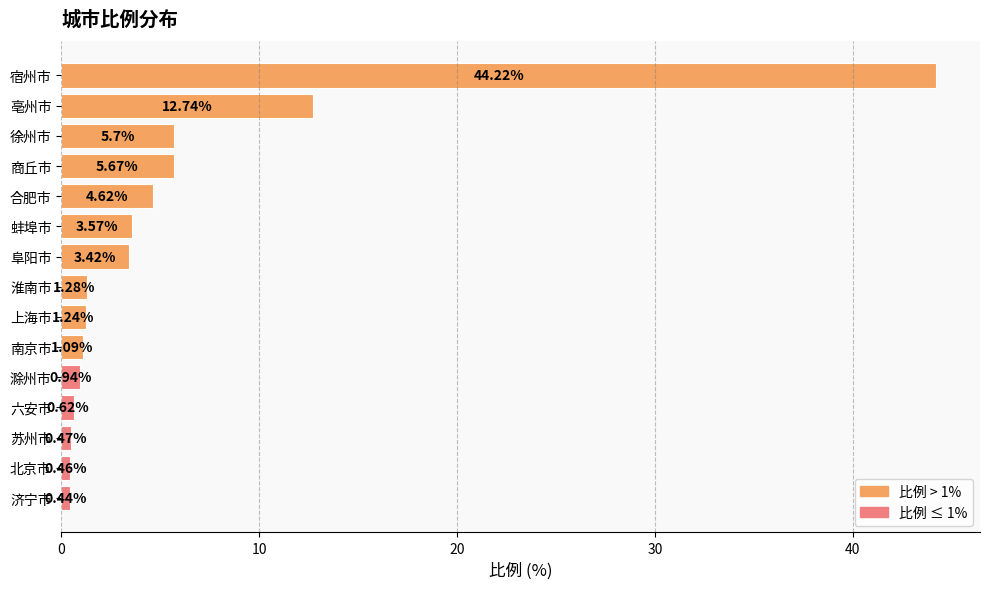

What is the label of the 1st bar from the bottom?

济宁市